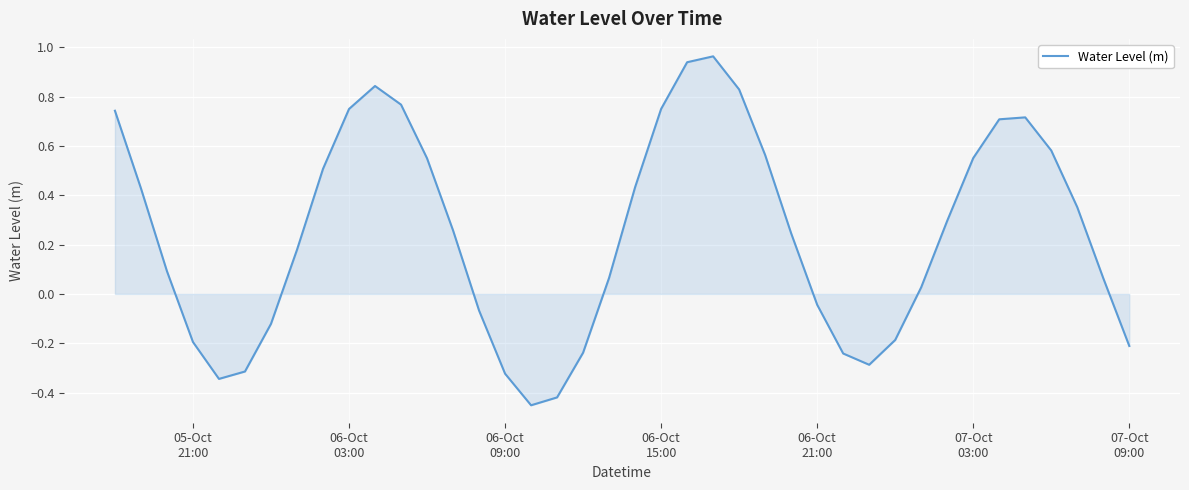

What is the difference between the maximum and minimum values?

1.4